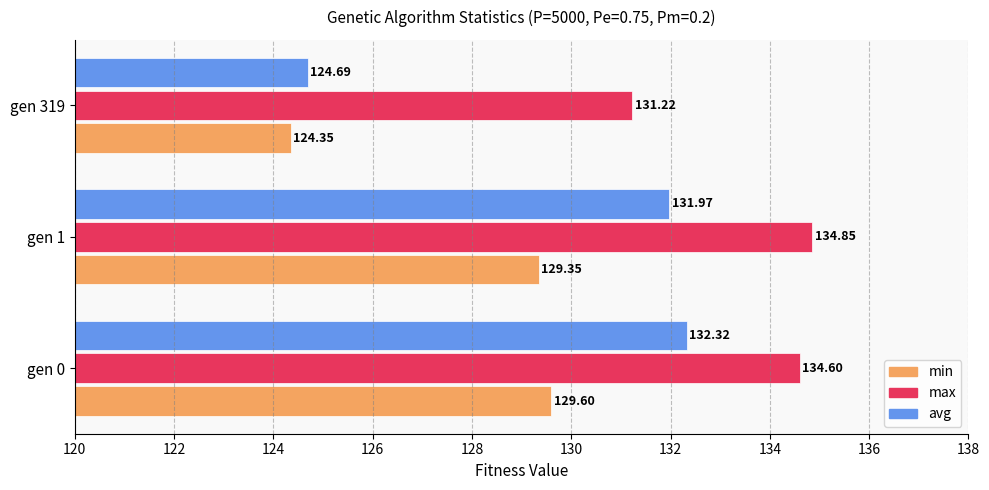

Rank the series by their maximum value, from highest to lowest.

max, avg, min